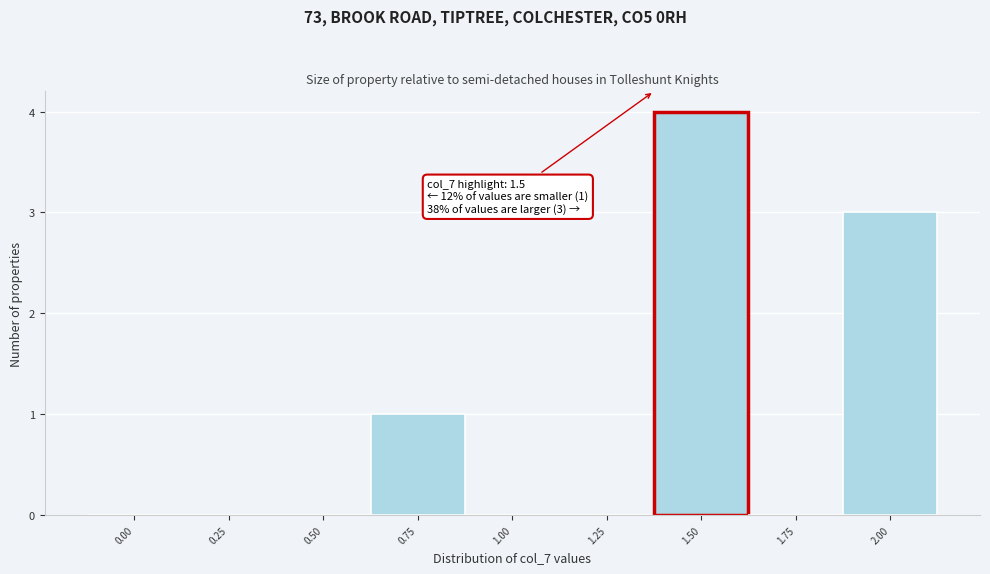

Reading right to left, what are all the values shown in this chart?

2.00=3	1.75=0	1.50=4	1.25=0	1.00=0	0.75=1	0.50=0	0.25=0	0.00=0